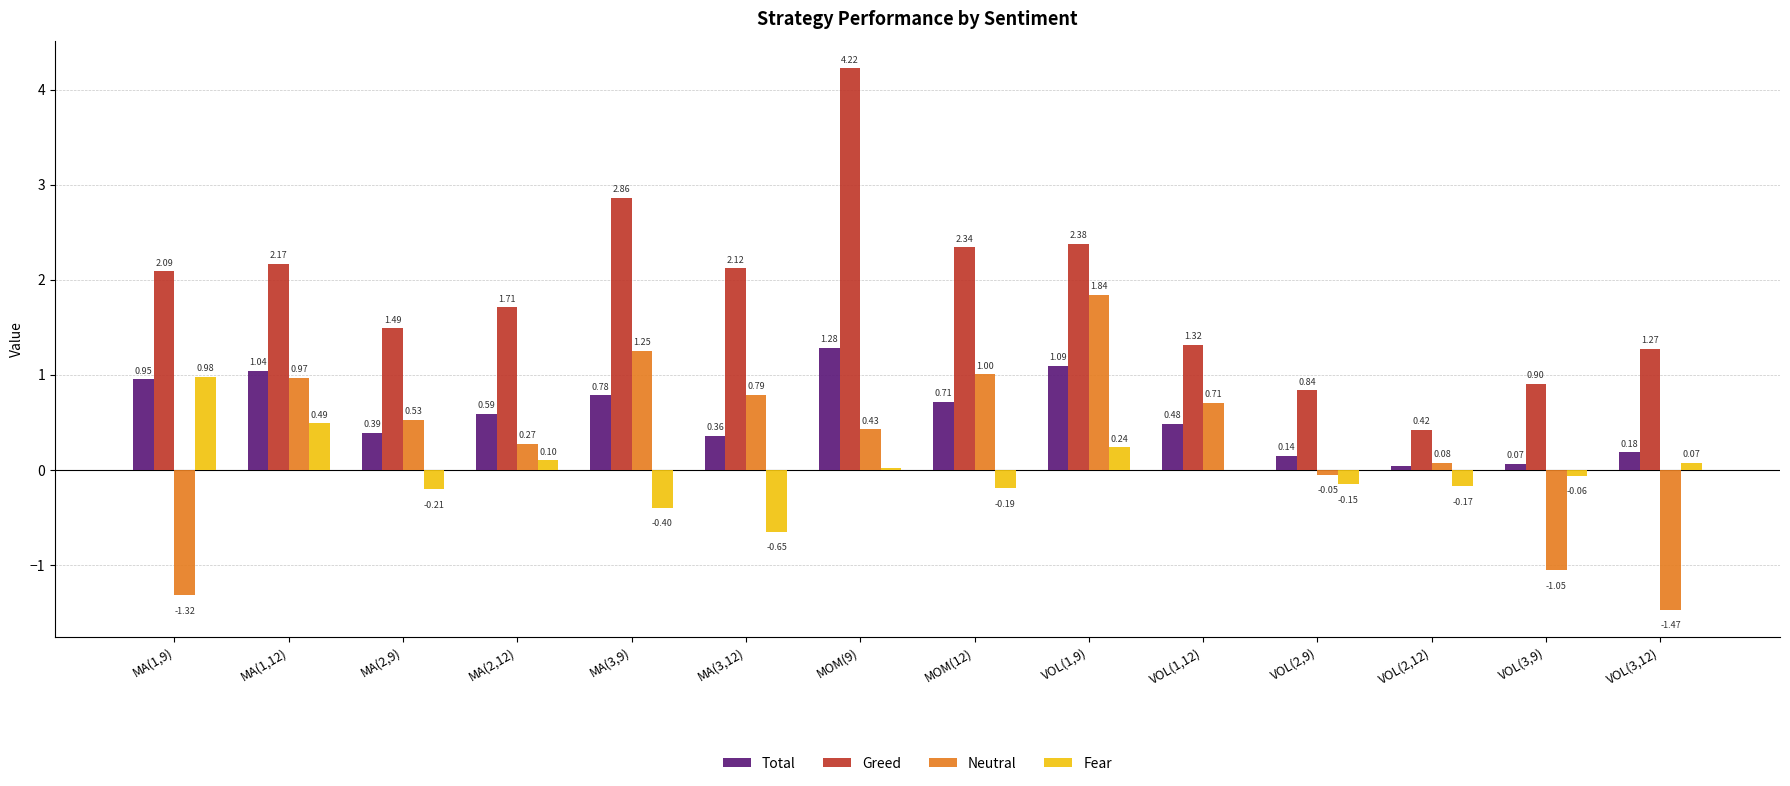

What is the difference between the Greed values at MA(2,12) and MOM(9)?

2.5